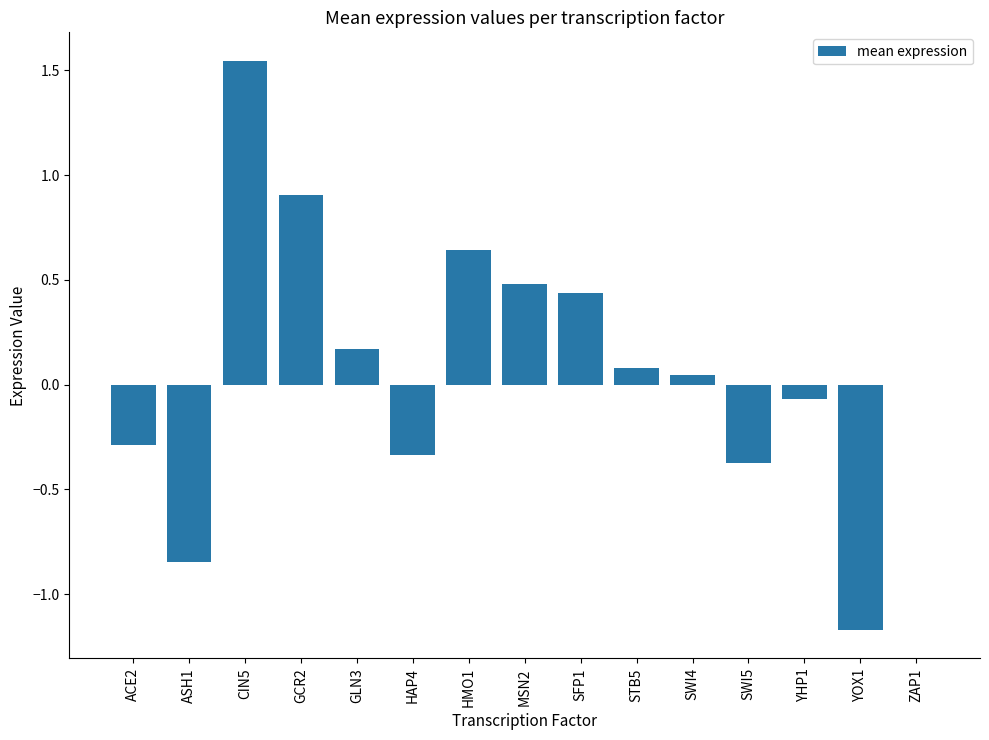

The chart shows a value of -1.7 at YOX1. True or false?

False